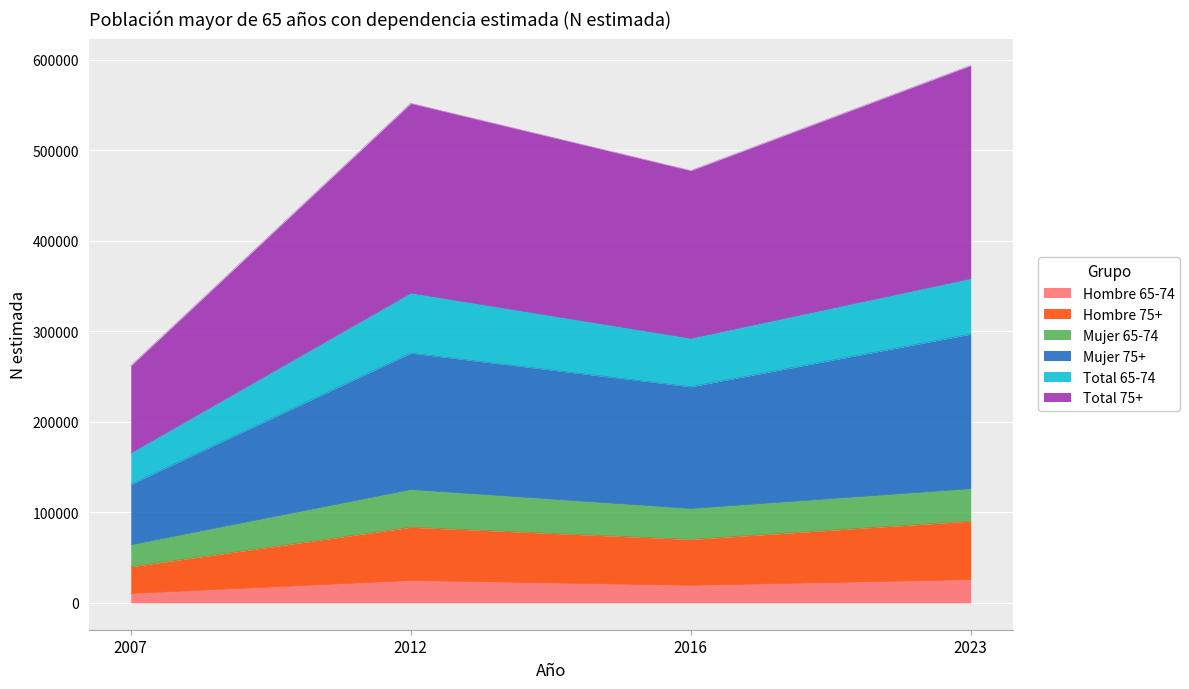

The value of Hombre 65-74 at 2007 is 14977. True or false?

False